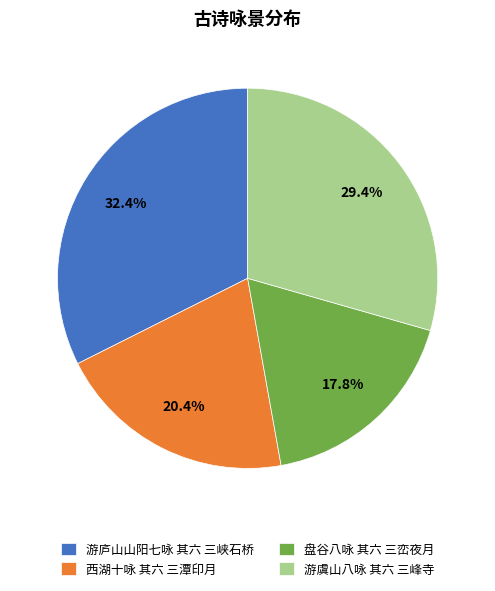

To the nearest percent, what is the difference between the largest and smallest slice percentages?

15%